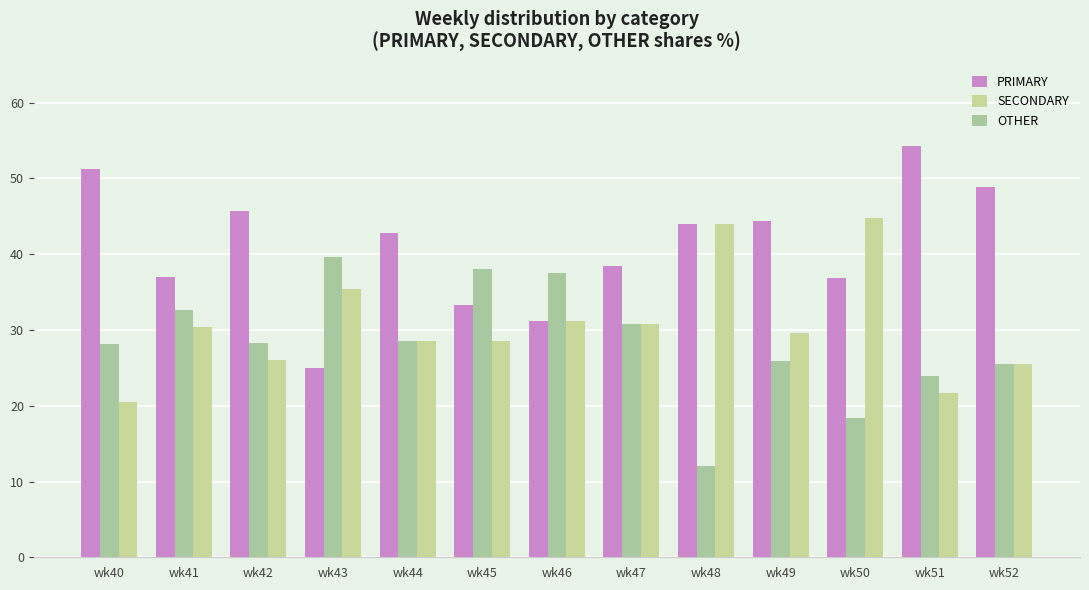

True or false: OTHER has a value of 2.9 at wk48.

False